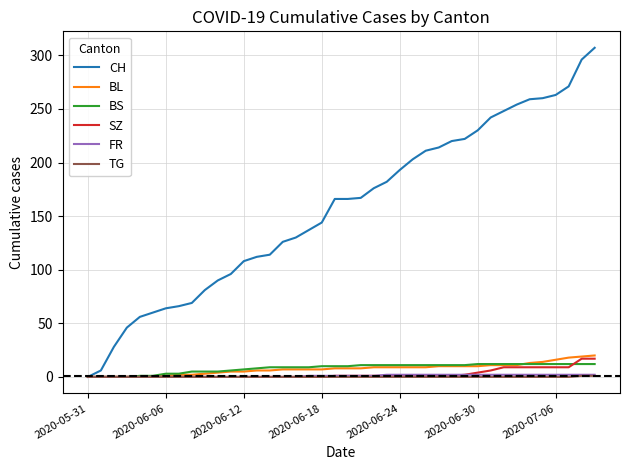

Which series has the largest total across all categories?

CH